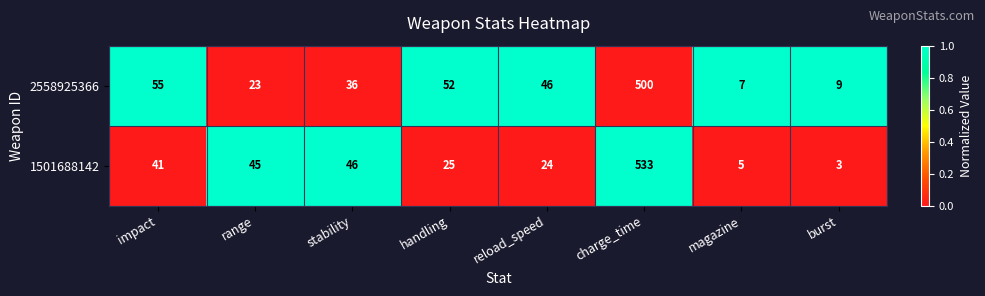

Which category has the highest value in the 2558925366 series?

charge_time